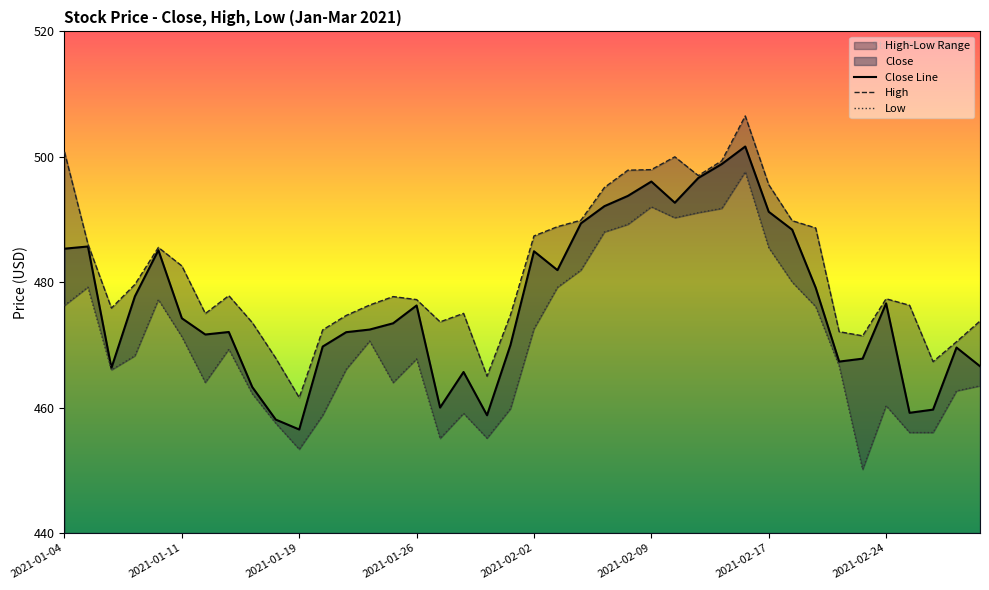

How many interior local valleys does the Close Line series have?

9